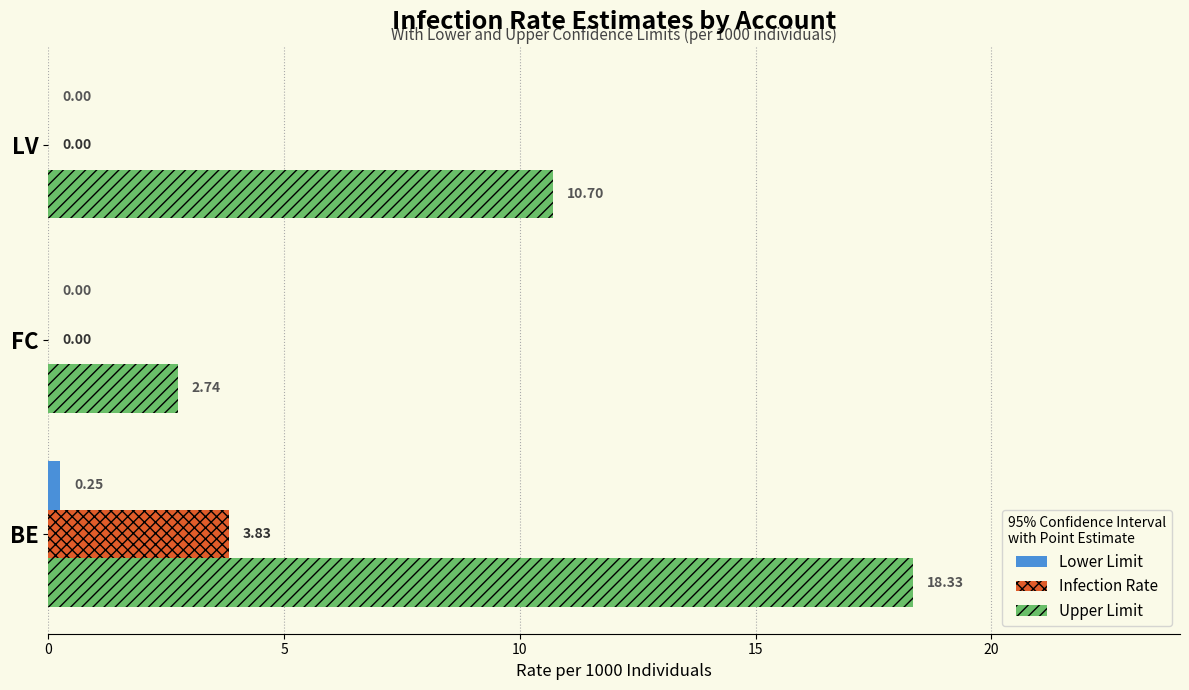

At which label is Upper Limit closest to 10?

LV